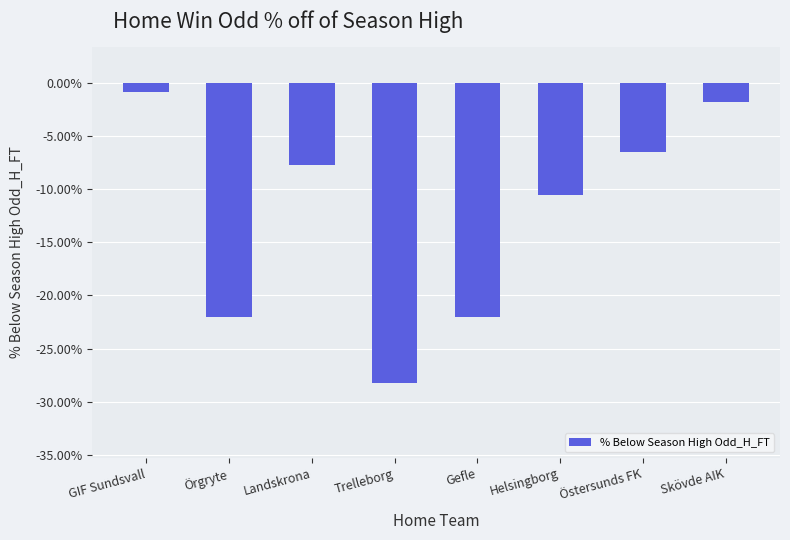

What is the label of the 6th bar from the left?

Helsingborg